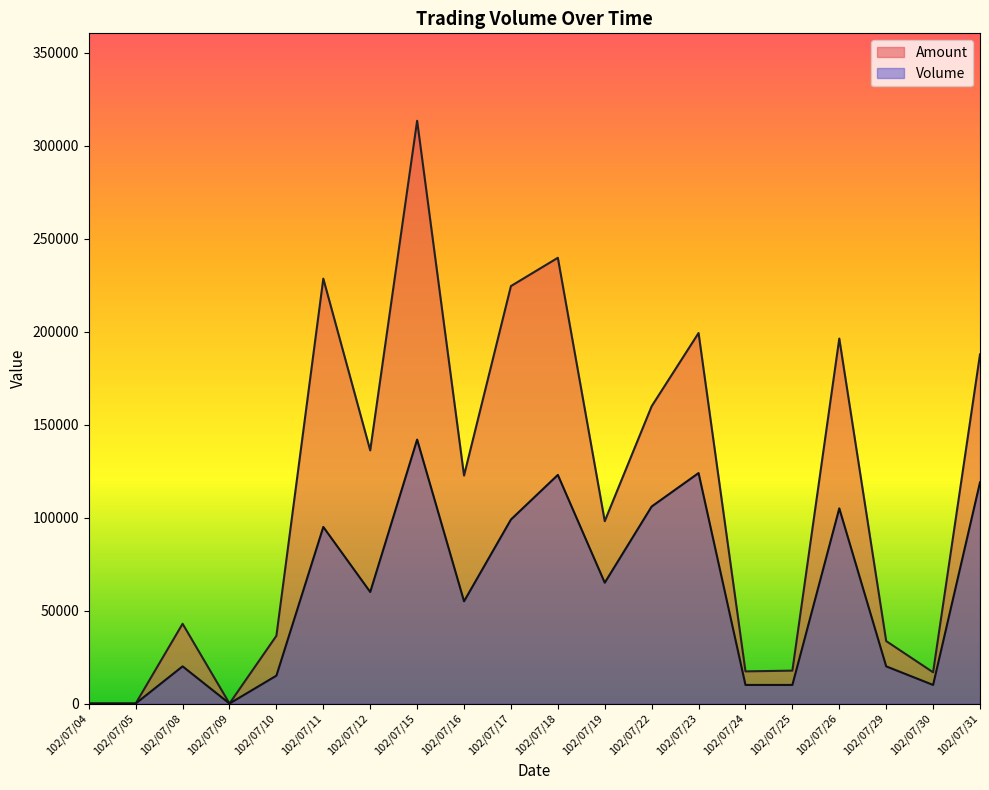

Is it true that Amount equals 8509 at 102/07/30?

False